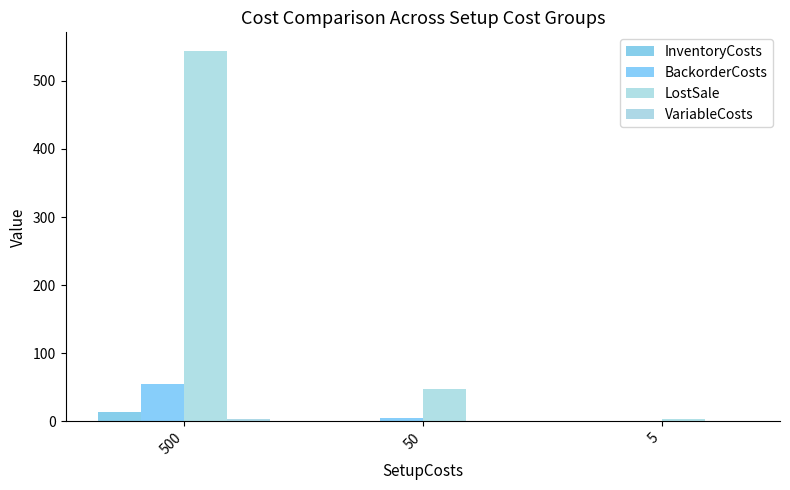

Count the number of categories in the chart.

3